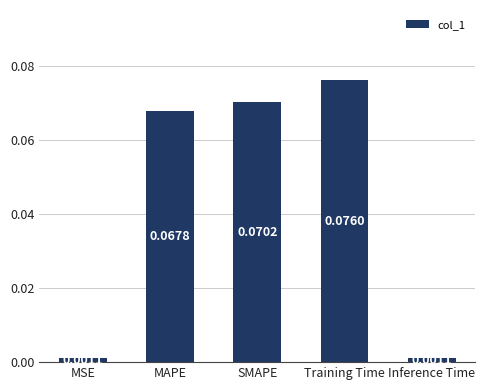

What is the label of the 2nd bar from the right?

Training Time